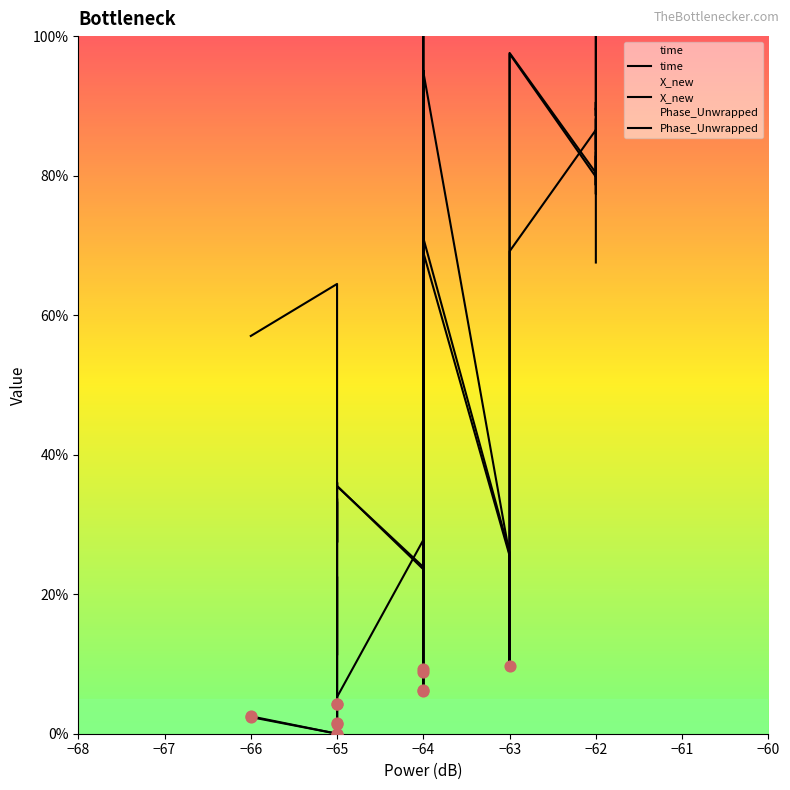

Which series reaches the minimum Y coordinate?

time